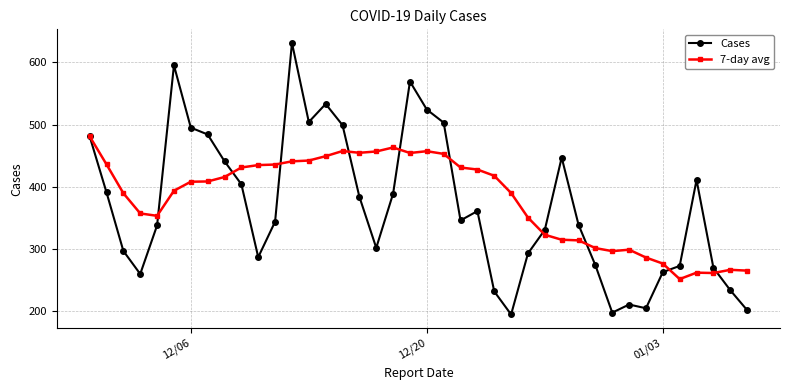

What is the greatest value displayed?

631.0